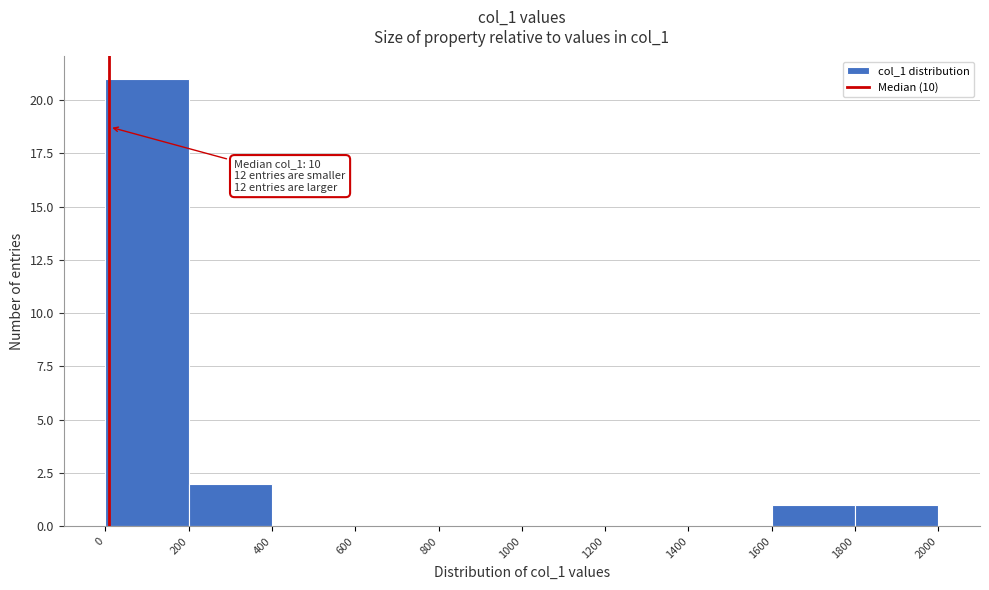

Which range on the x-axis has the tallest bar?

0 to 200